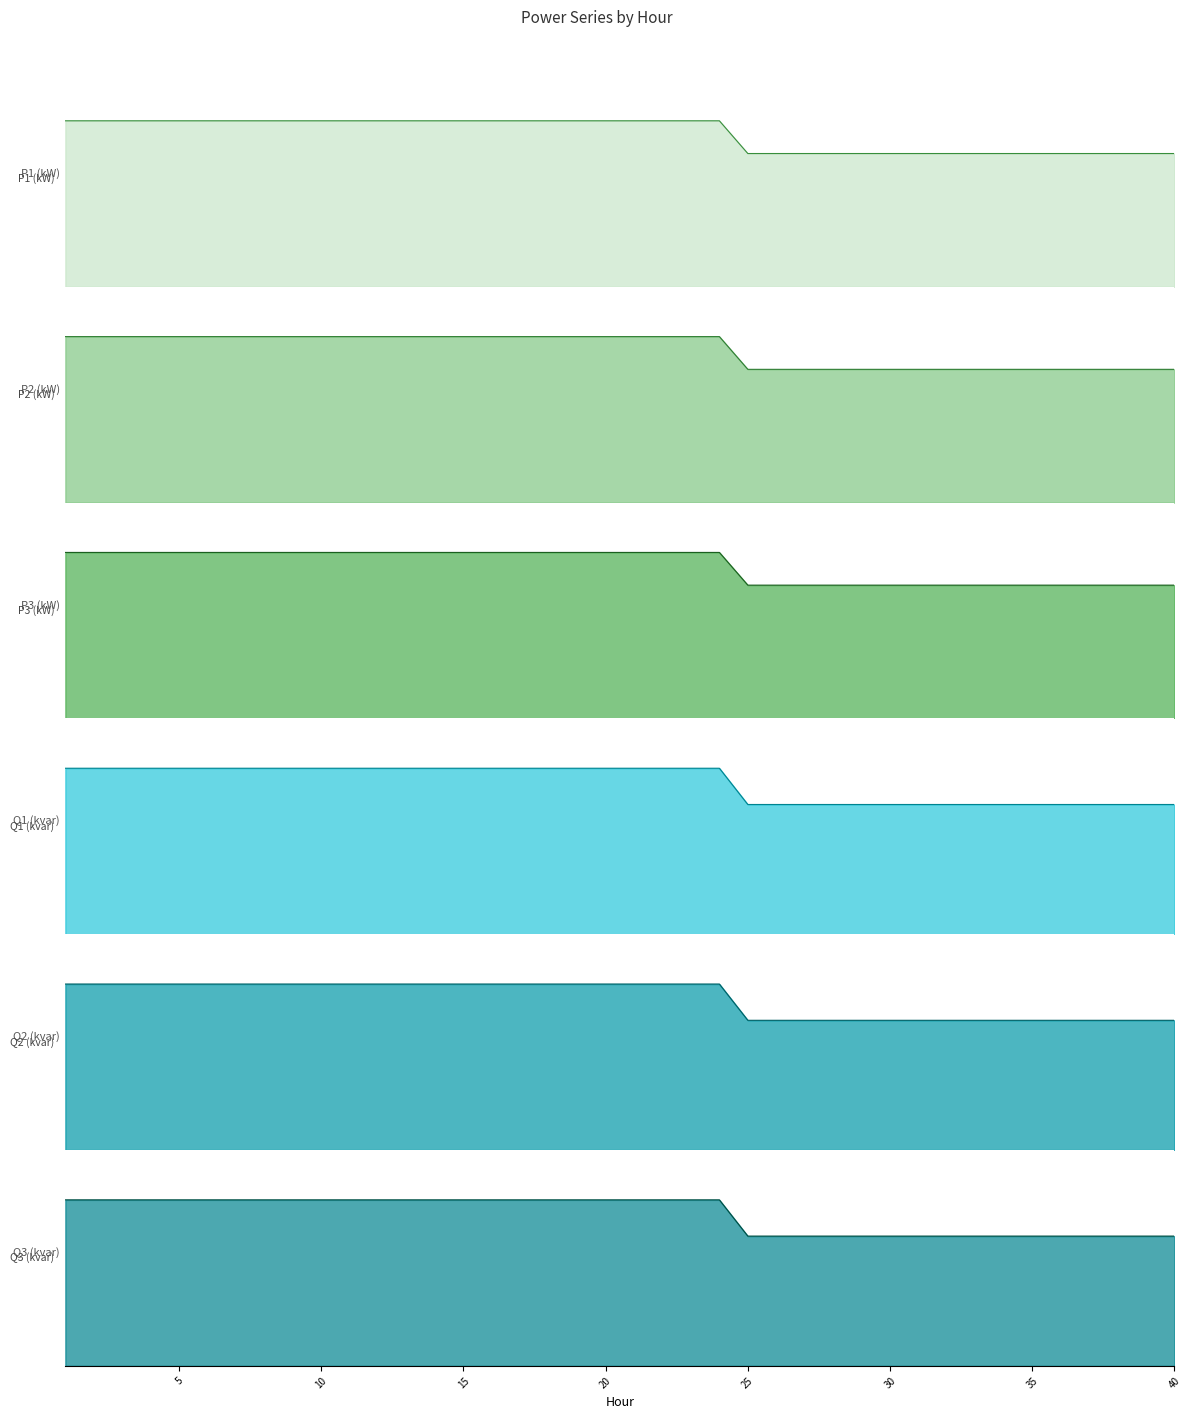

True or false: Q3 (kvar) line has a value of 1.5 at 12.

False